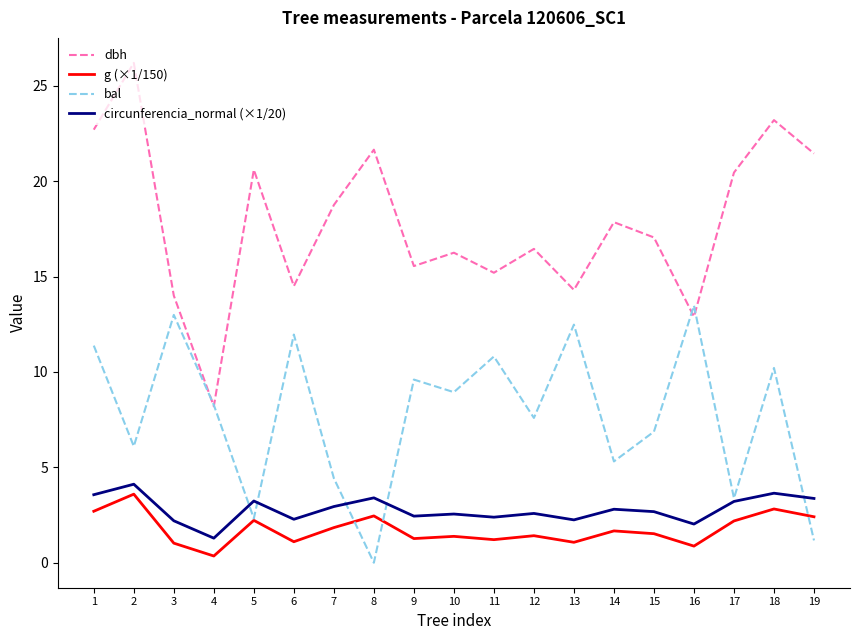

Which category has the highest value across all series?

2